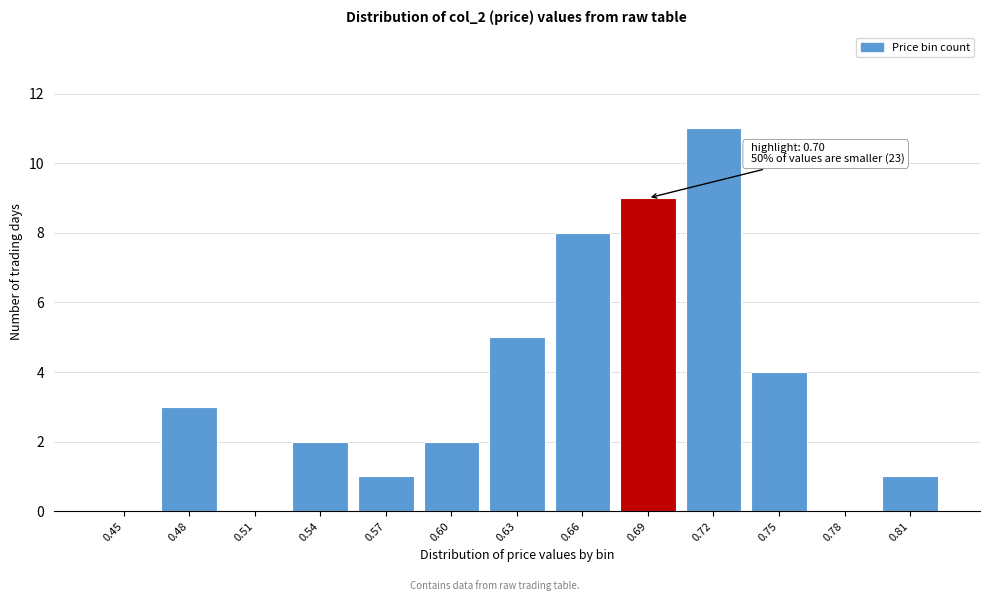

Reading left to right, extract all data points from this chart.

0.45=0	0.48=3	0.51=0	0.54=2	0.57=1	0.60=2	0.63=5	0.66=8	0.69=9	0.72=11	0.75=4	0.78=0	0.81=1